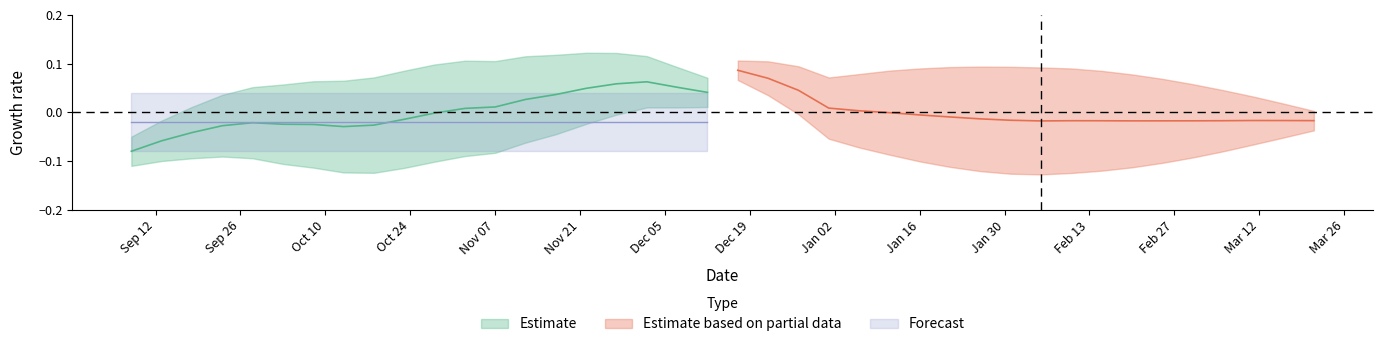

What is the maximum value shown in the chart?

0.1